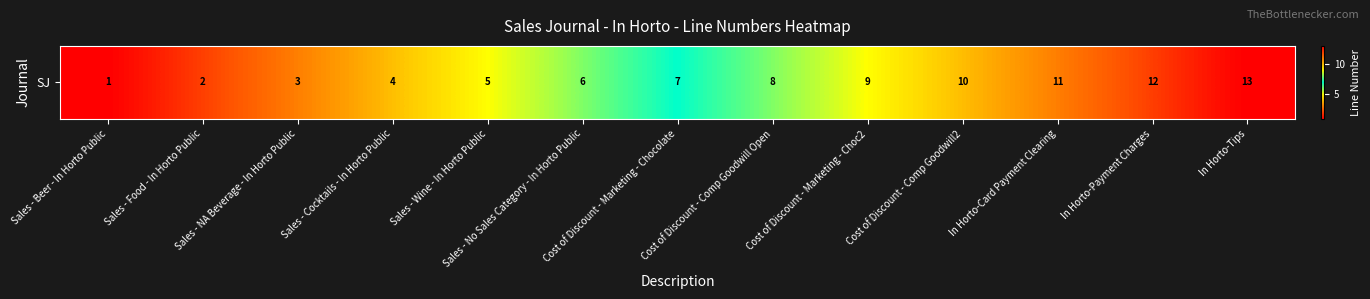

What is the change in value from Sales - Beer - In Horto Public to Sales - No Sales Category - In Horto Public?

+5